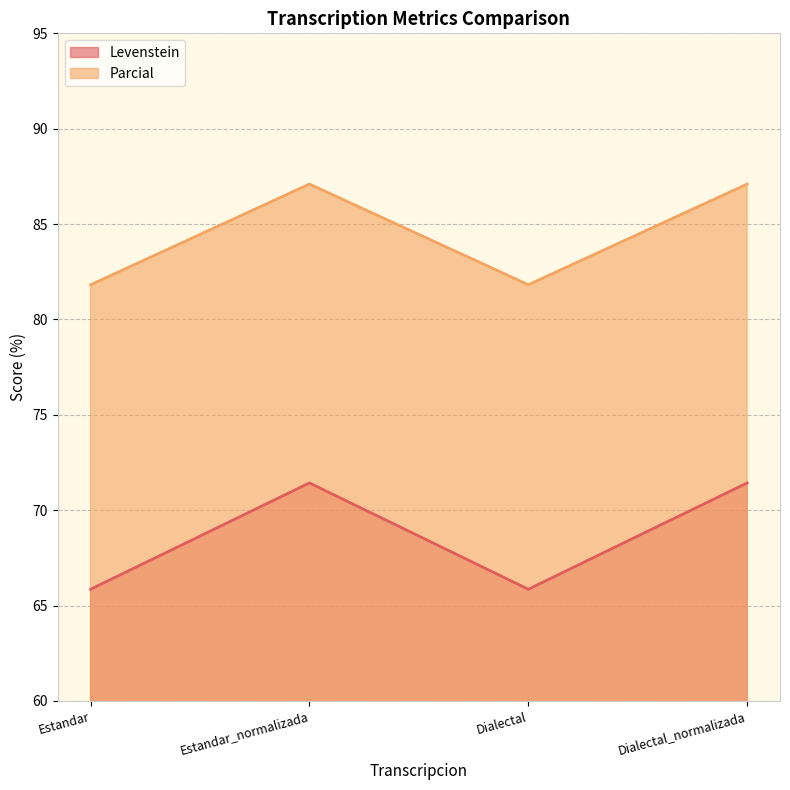

What is the difference between the highest and lowest values at Estandar_normalizada?

15.7